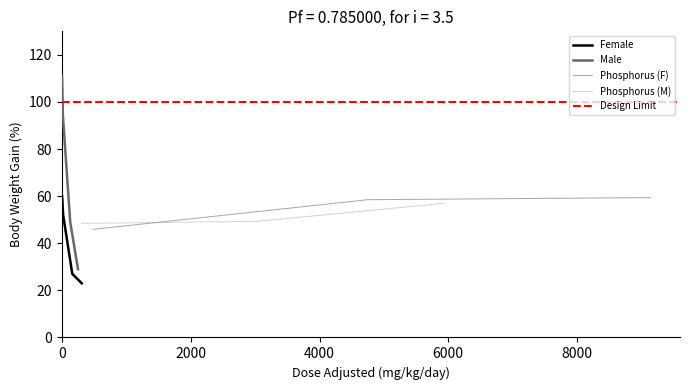

What is the approximate value of Male at 1, to the nearest 10?

50